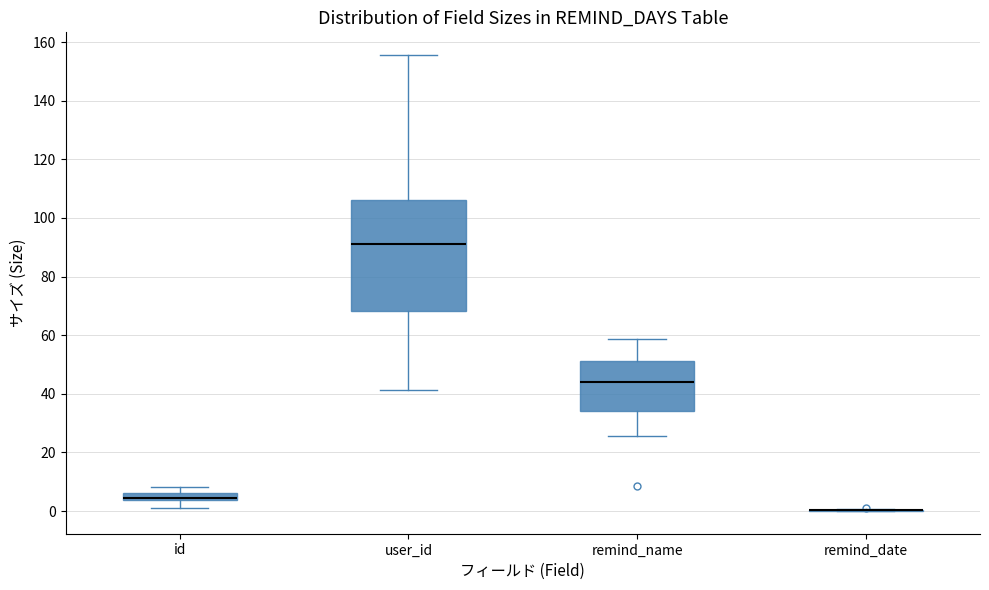

Comparing the boxes themselves (not the whiskers), which one is the tallest?

user_id